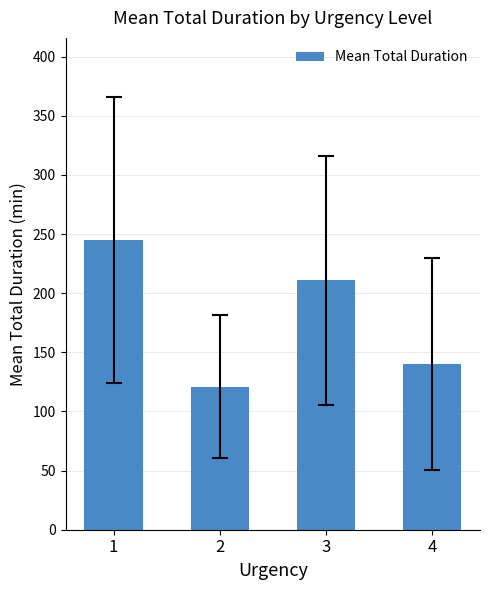

What is the change in value from 1 to 3?

-34.1